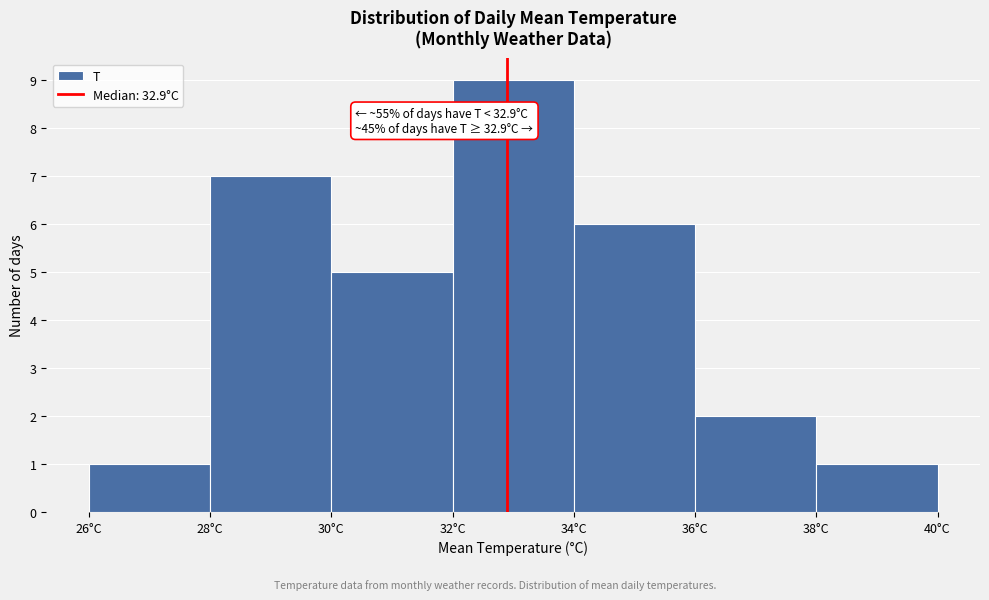

Over which range of the x-axis is the bar tallest?

32 to 34